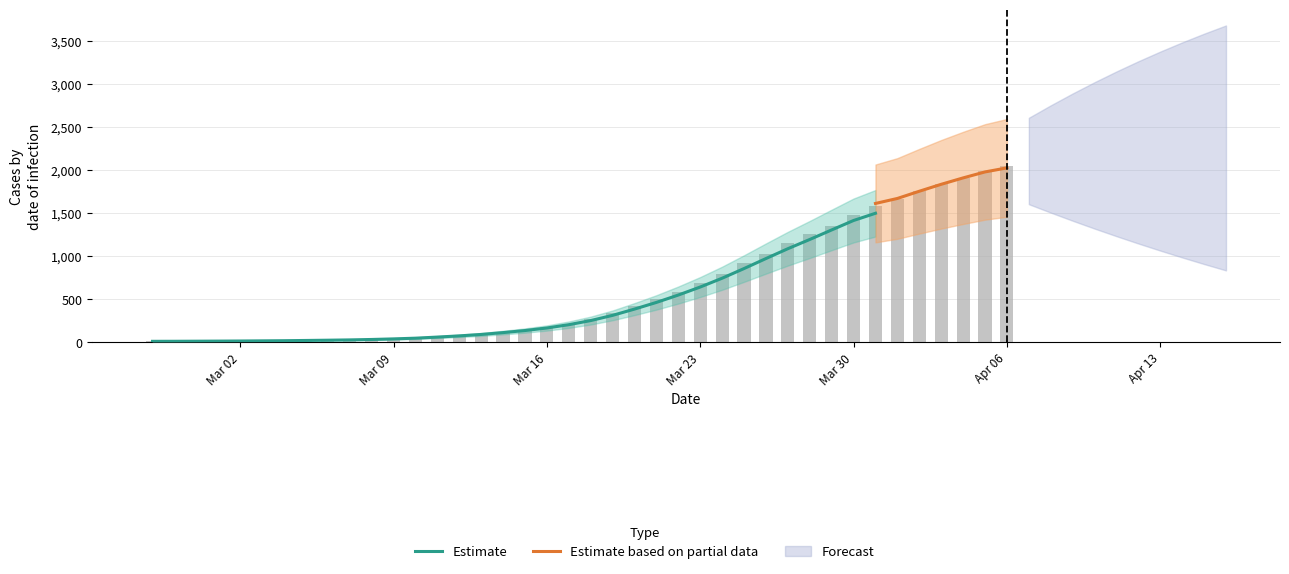

Which category has the lowest value across all series?

2020-02-27